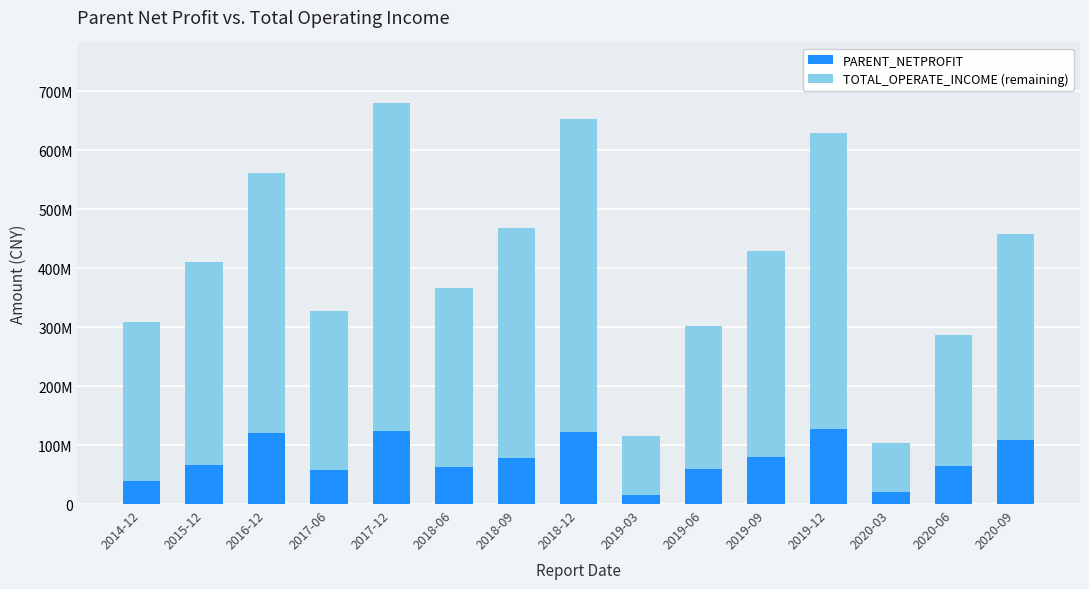

Which series has the largest total across all categories?

TOTAL_OPERATE_INCOME (remaining)